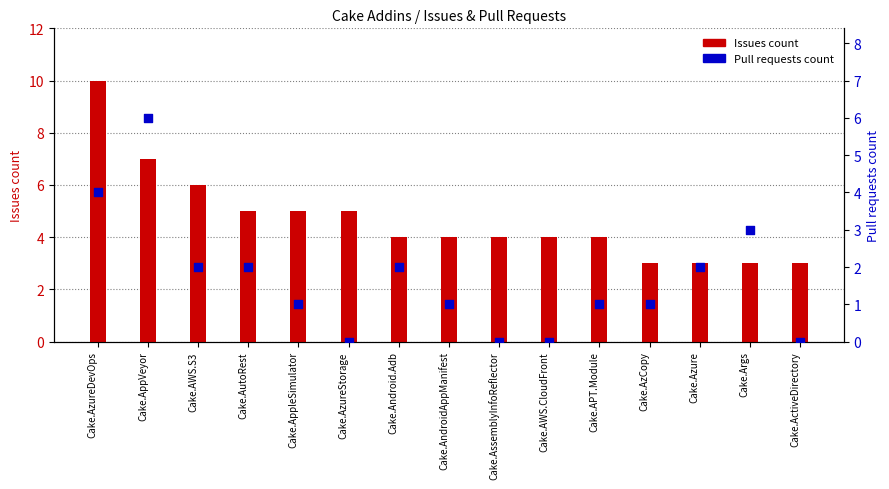

Which series contains the highest Y value?

Issues count